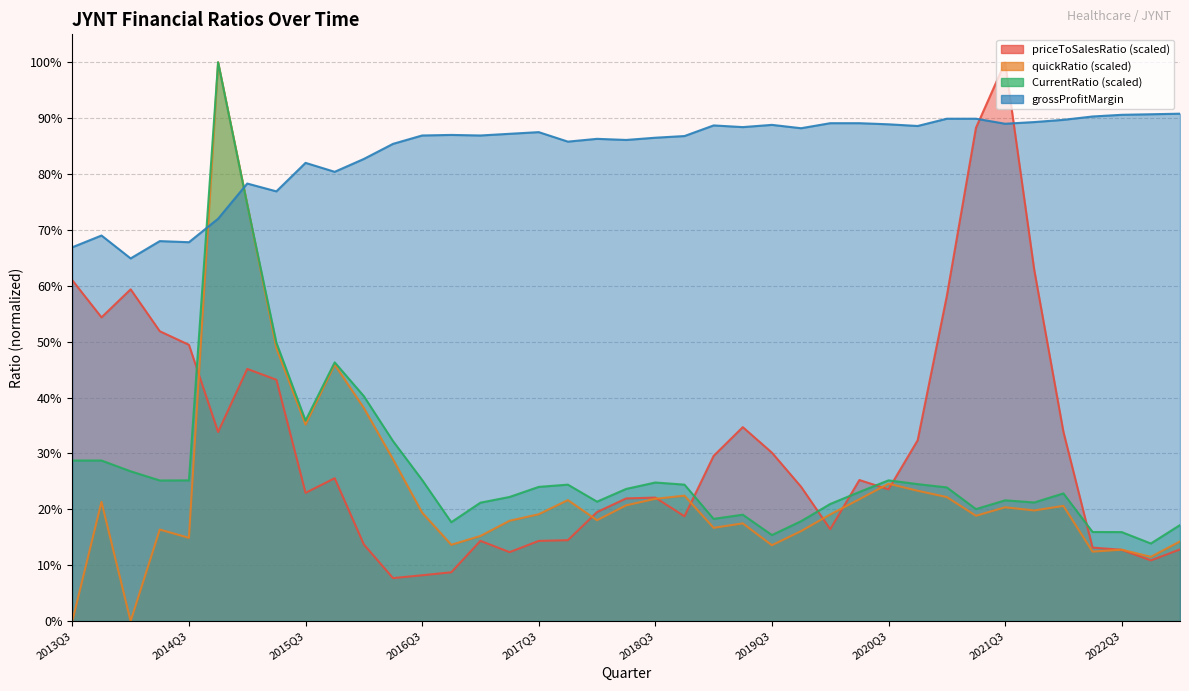

Between which two adjacent categories do grossProfitMargin and CurrentRatio first intersect?

2014Q3 and 2014Q4